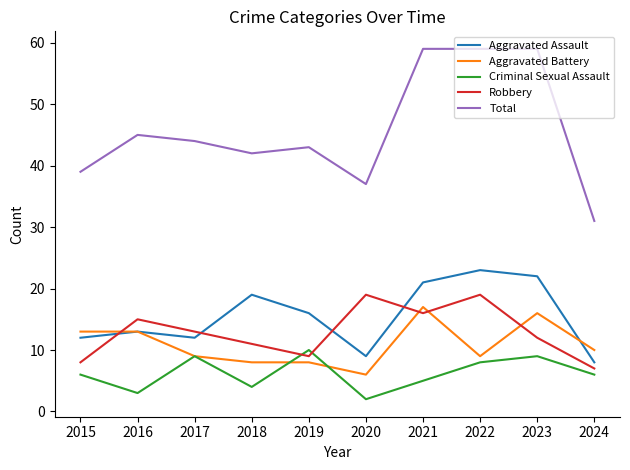

Is it true that Robbery equals 7 at 2024?

True